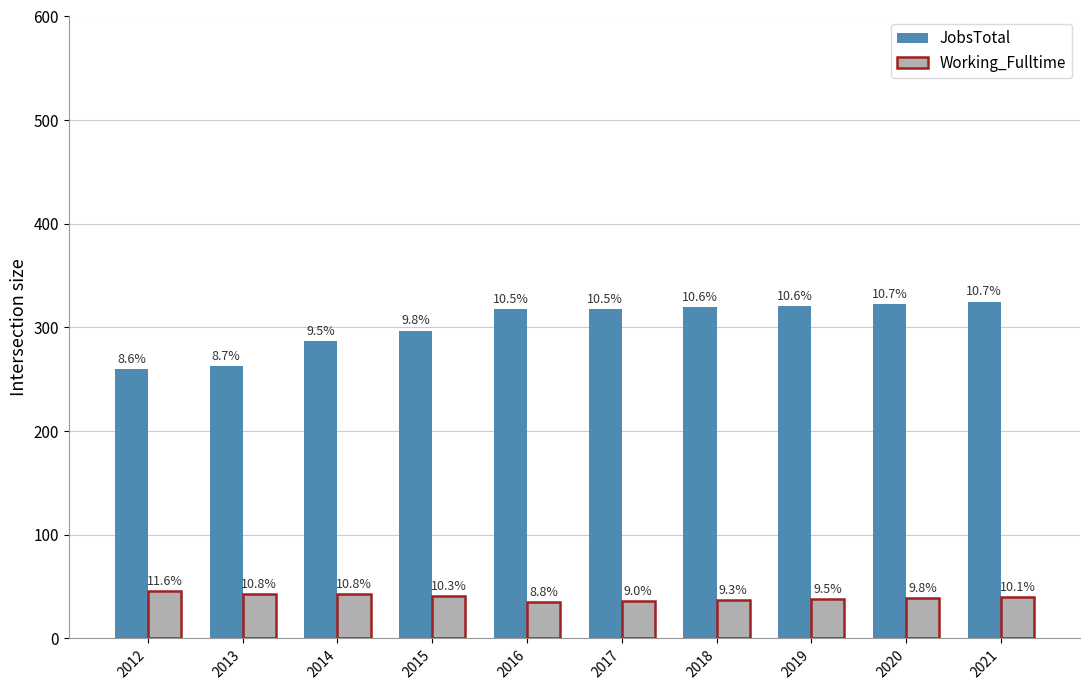

What are all the series names shown in the legend?

JobsTotal, Working_Fulltime